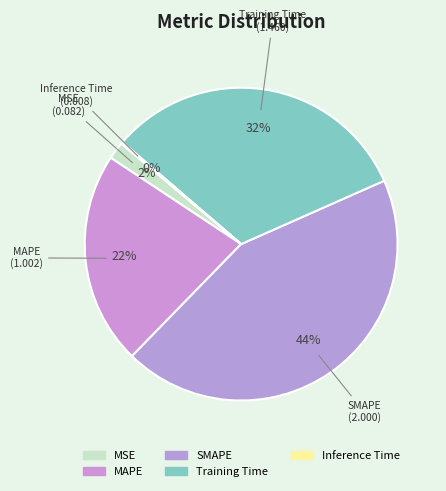

Which has a higher value, Inference Time or SMAPE?

SMAPE